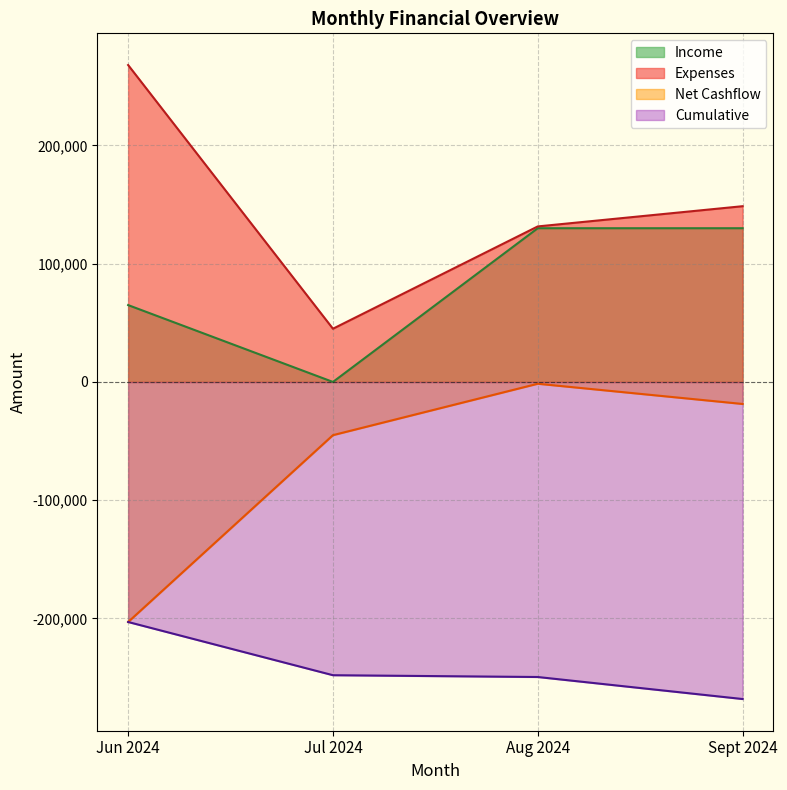

How many values in the Expenses series are below 148620?

2